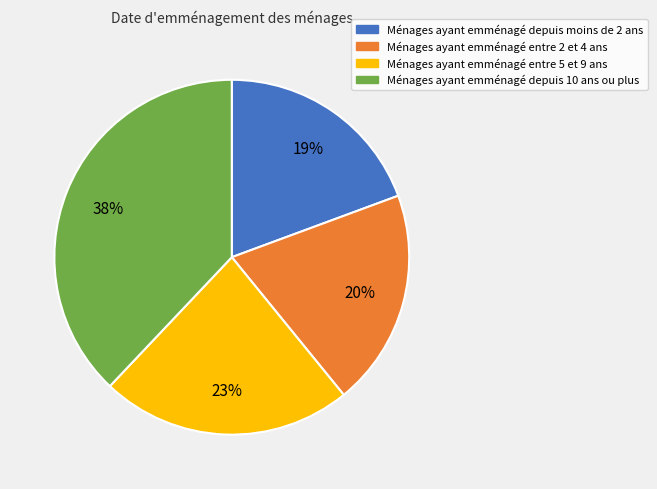

Do Ménages ayant emménagé depuis moins de 2 ans and Ménages ayant emménagé entre 2 et 4 ans together represent more than half of the pie?

No